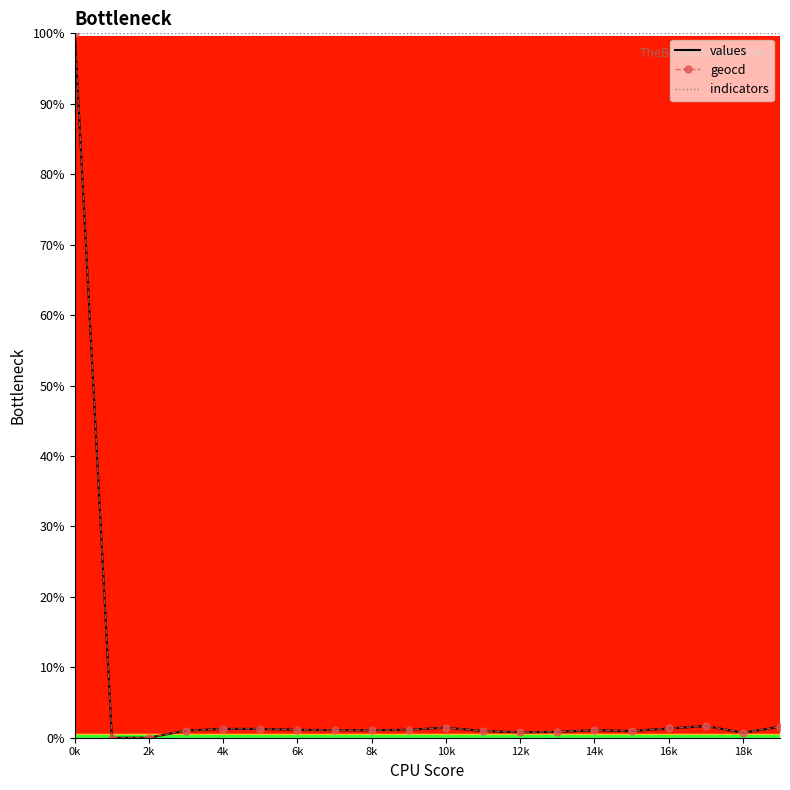

Which series has the largest total across all categories?

indicators